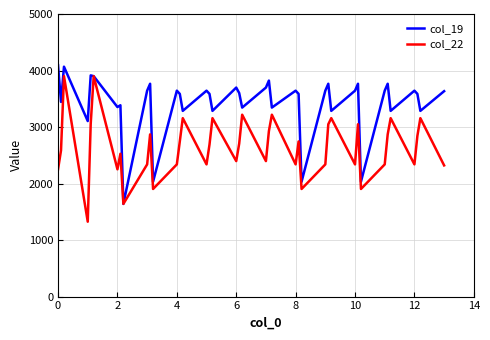

Which series has the largest total across all categories?

col_19